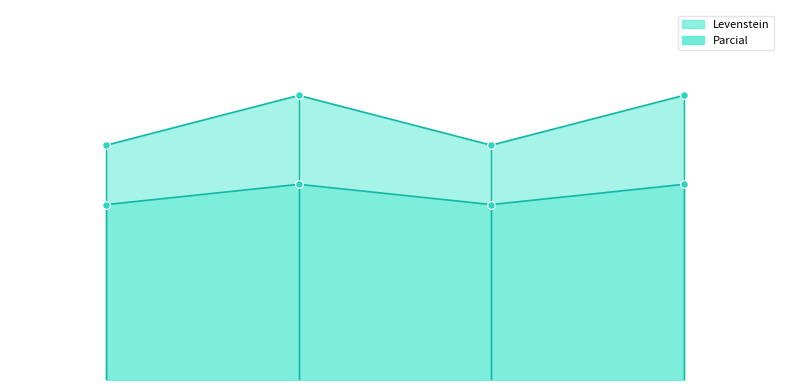

What are all the series names shown in the legend?

Levenstein, Parcial